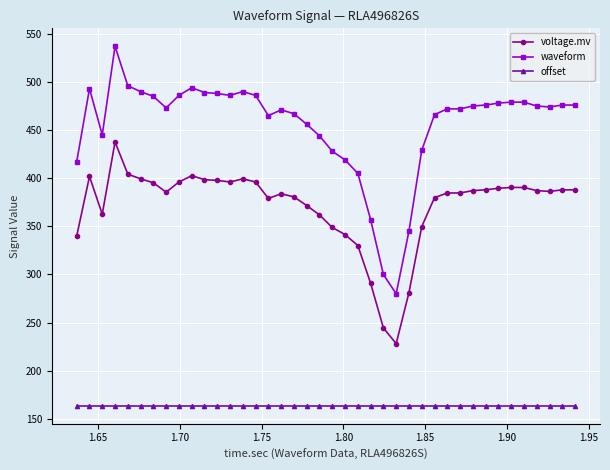

Which series has the largest total across all categories?

waveform